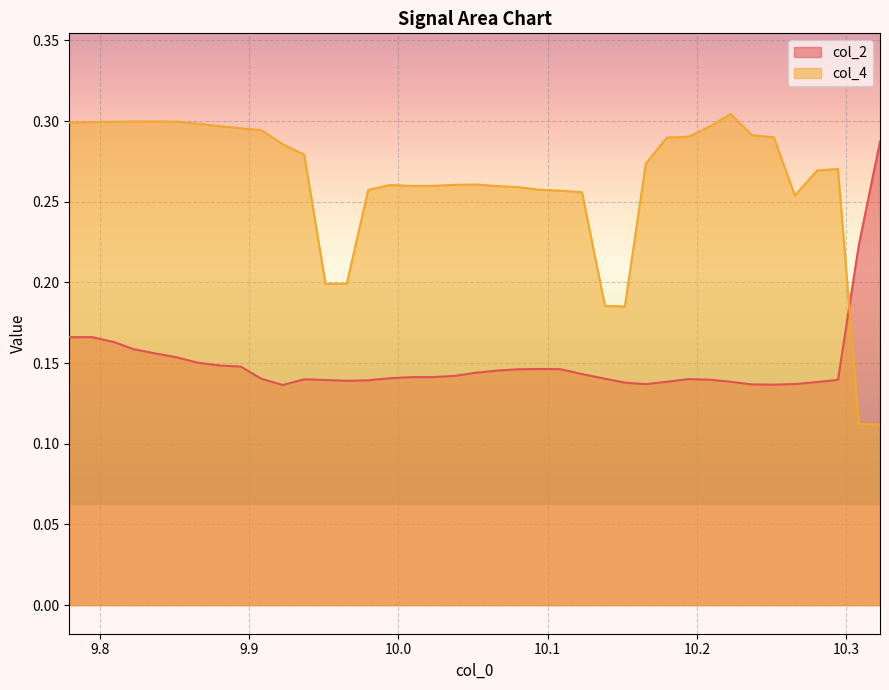

Which series ends up on top after the final intersection of col_2 and col_4?

col_2